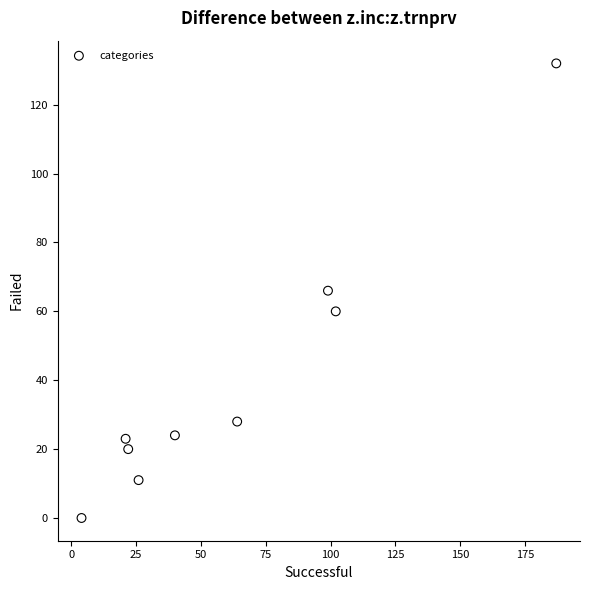

What is the range of Y values (max minus min)?

132